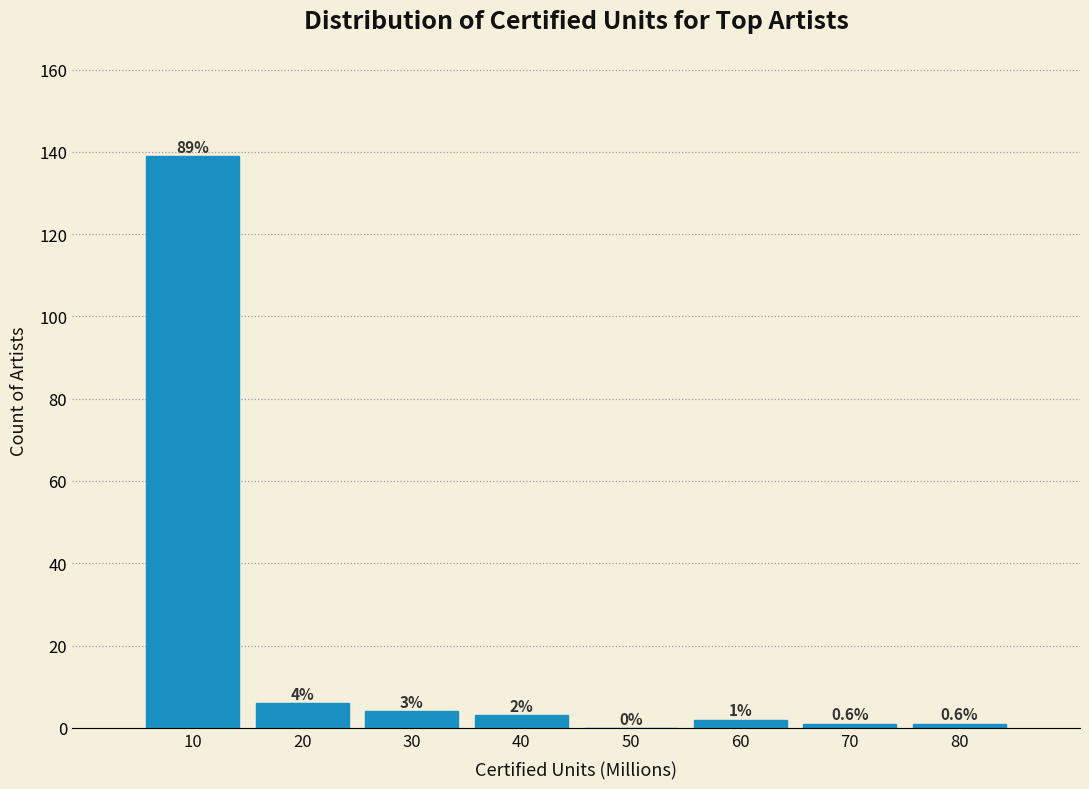

Reading right to left, what are all the values shown in this chart?

80=1	70=1	60=2	50=0	40=3	30=4	20=6	10=139